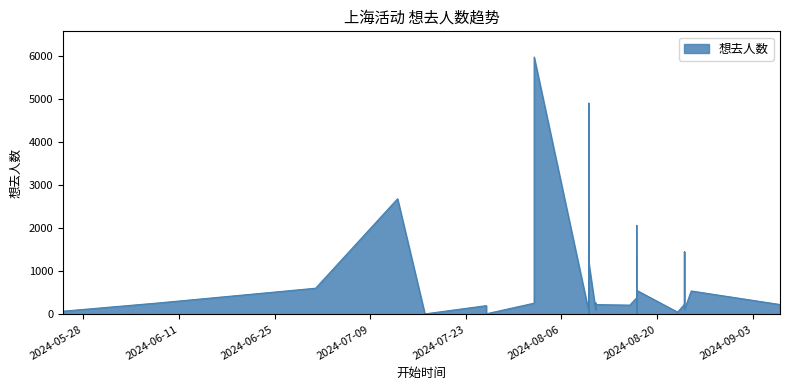

Which category has the highest value across all series?

2024-08-02